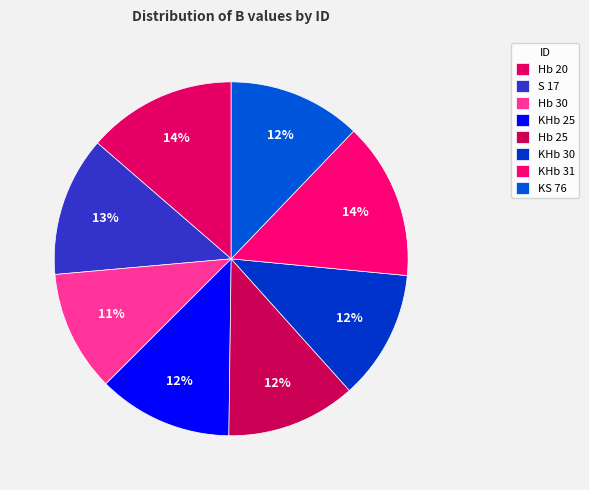

To the nearest percent, what is the difference between the largest and smallest slice percentages?

3%